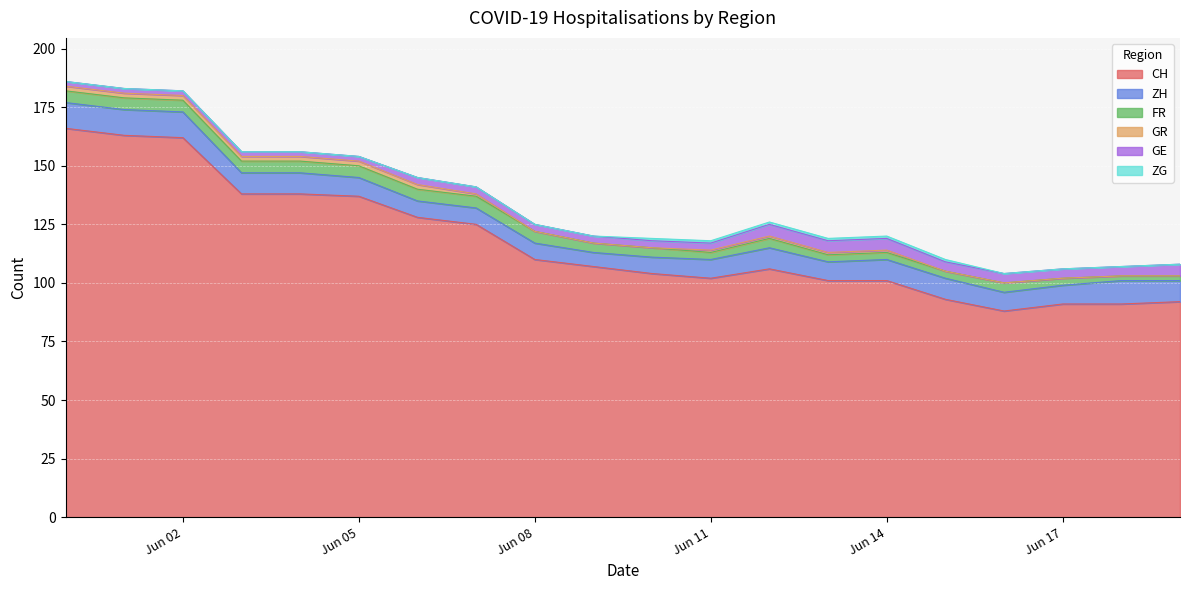

How many lines are shown in the chart?

6